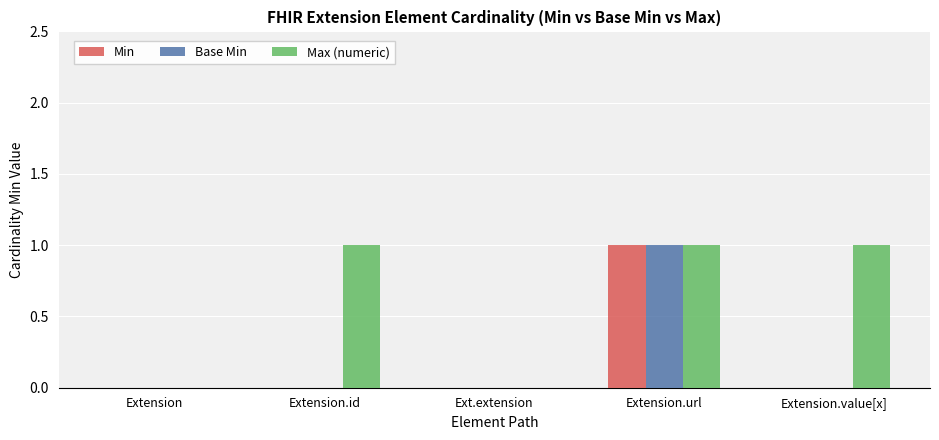

Which series changed the most between Extension and Extension.value[x]?

Max (numeric)